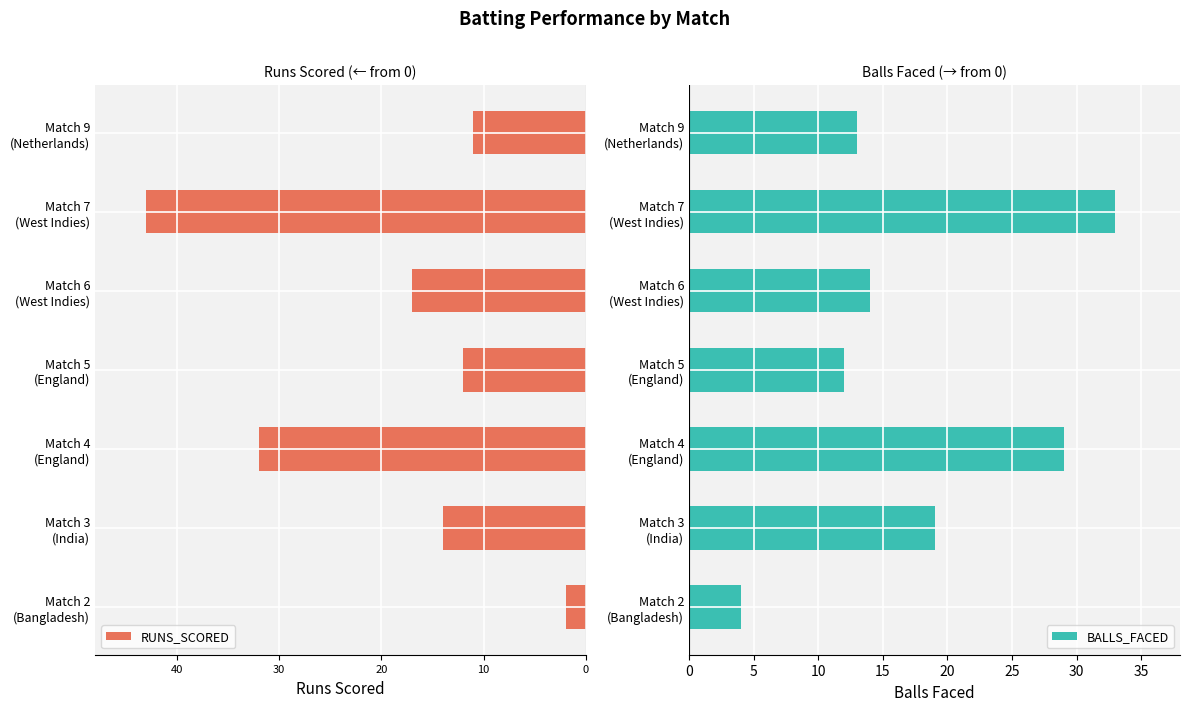

What is the difference between the second highest and minimum values in the BALLS_FACED series?

25